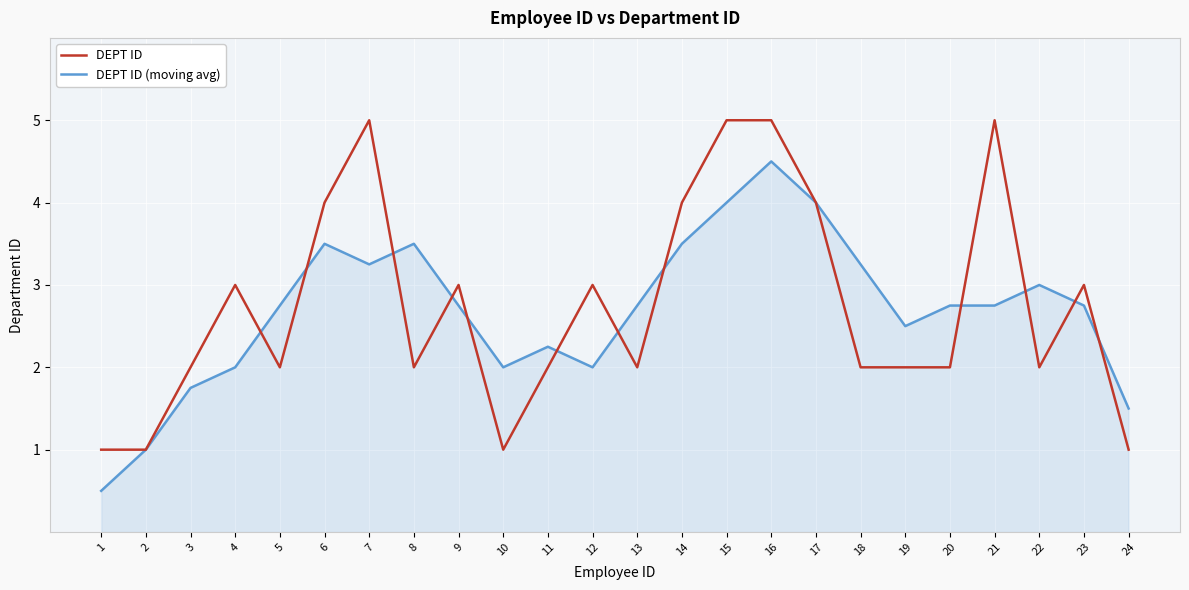

At which category is the sum across all series the highest?

16